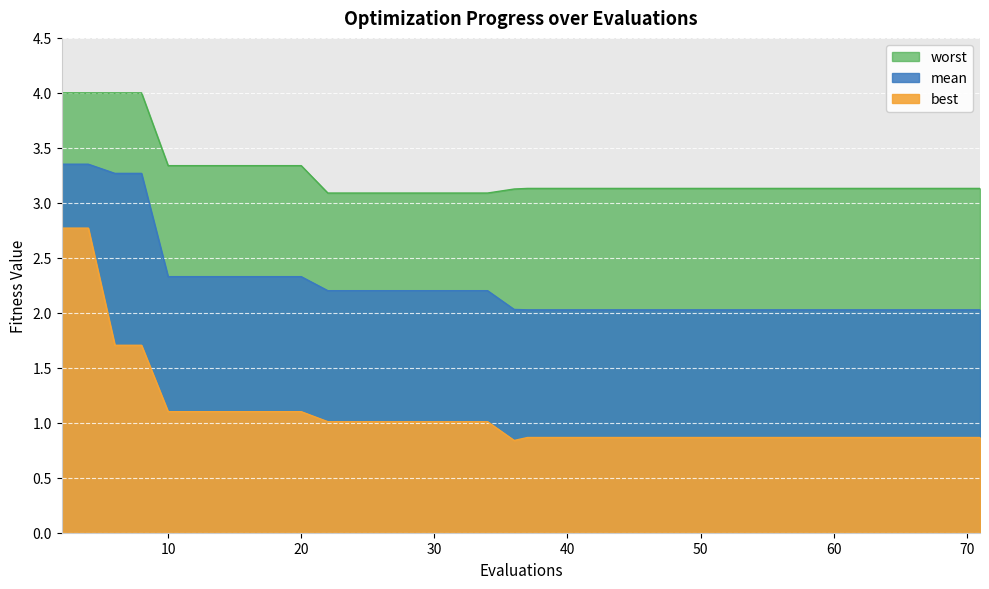

True or false: worst and best intersect in this chart.

False